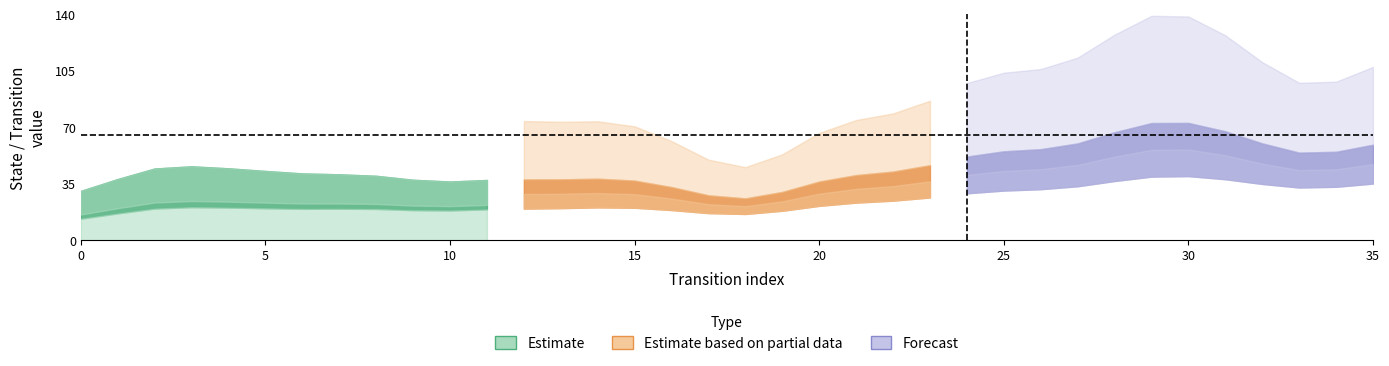

True or false: input_num and output_num intersect in this chart.

False